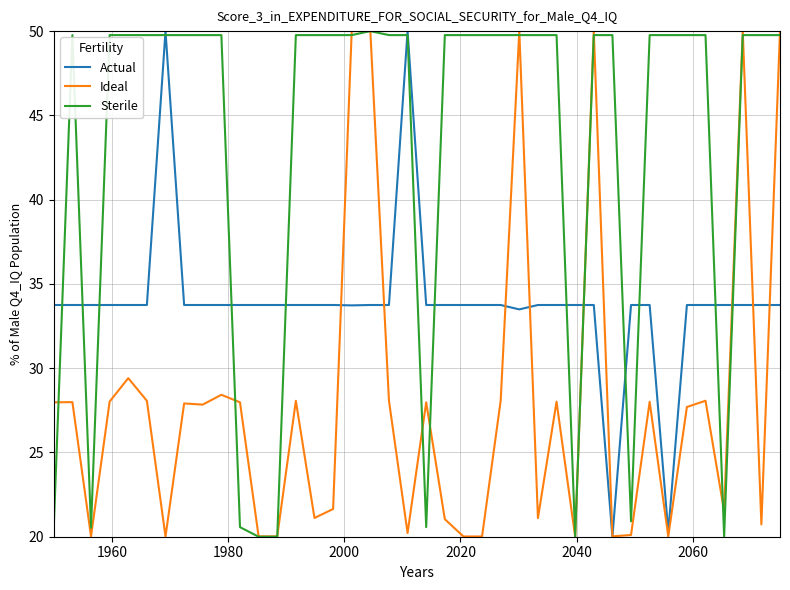

Rank the series by their average value, from lowest to highest.

Ideal, Actual, Sterile